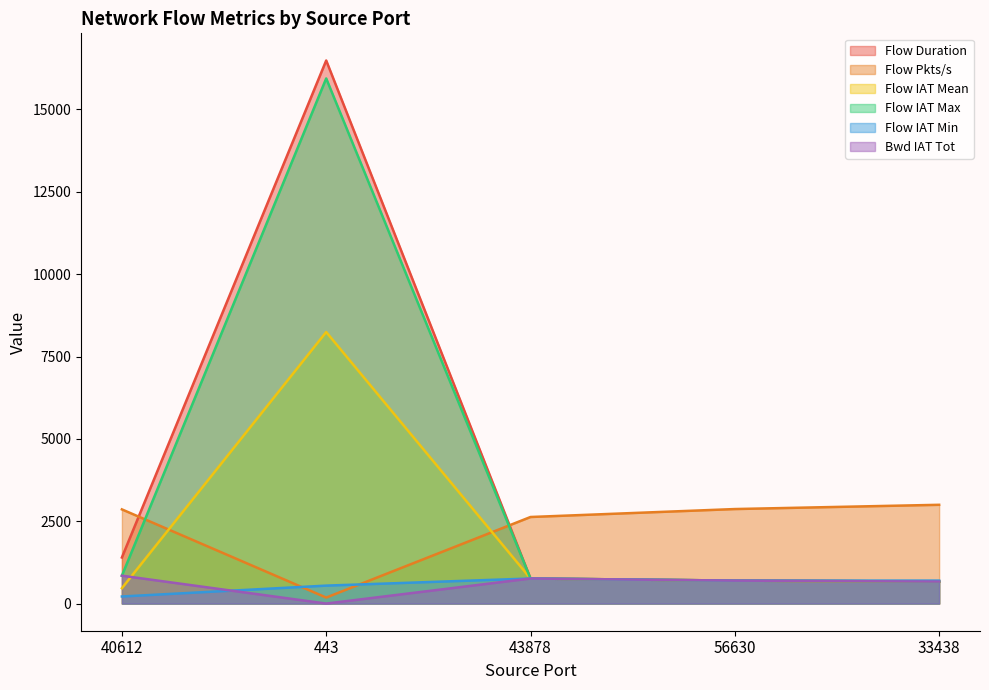

Is the value of Flow Pkts/s at 33438 greater than the value of Flow IAT Mean at 443?

No